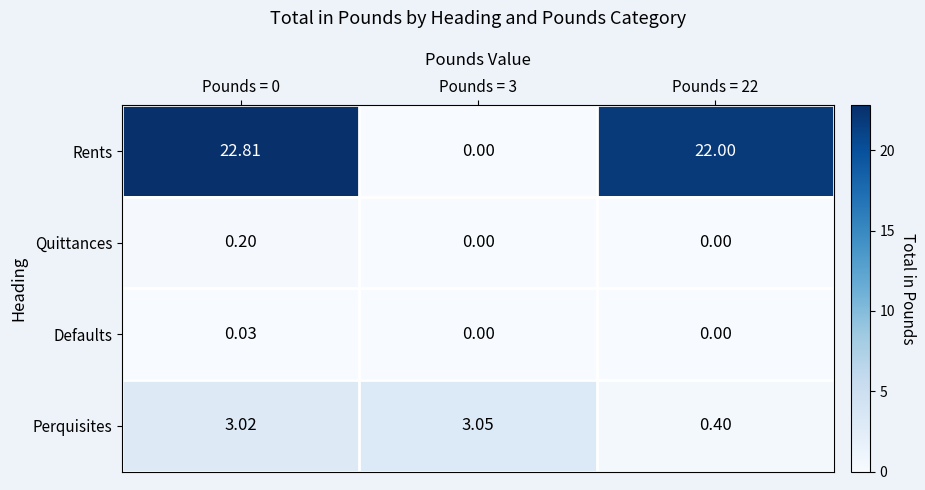

Is the value of Quittances at Pounds = 22 greater than the value of Perquisites at Pounds = 22?

No